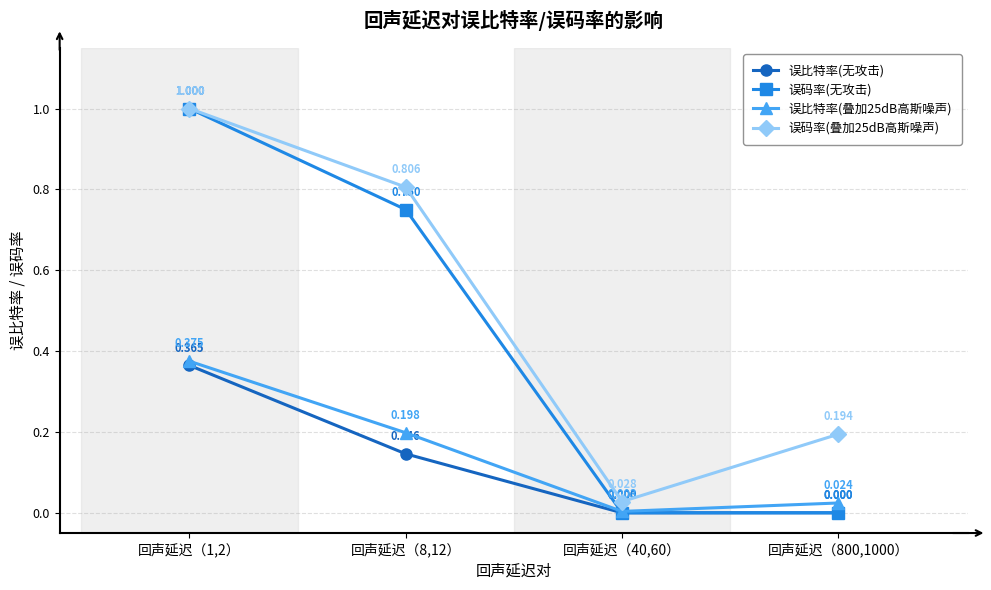

What is the label of the 1st point from the left?

回声延迟（1,2）